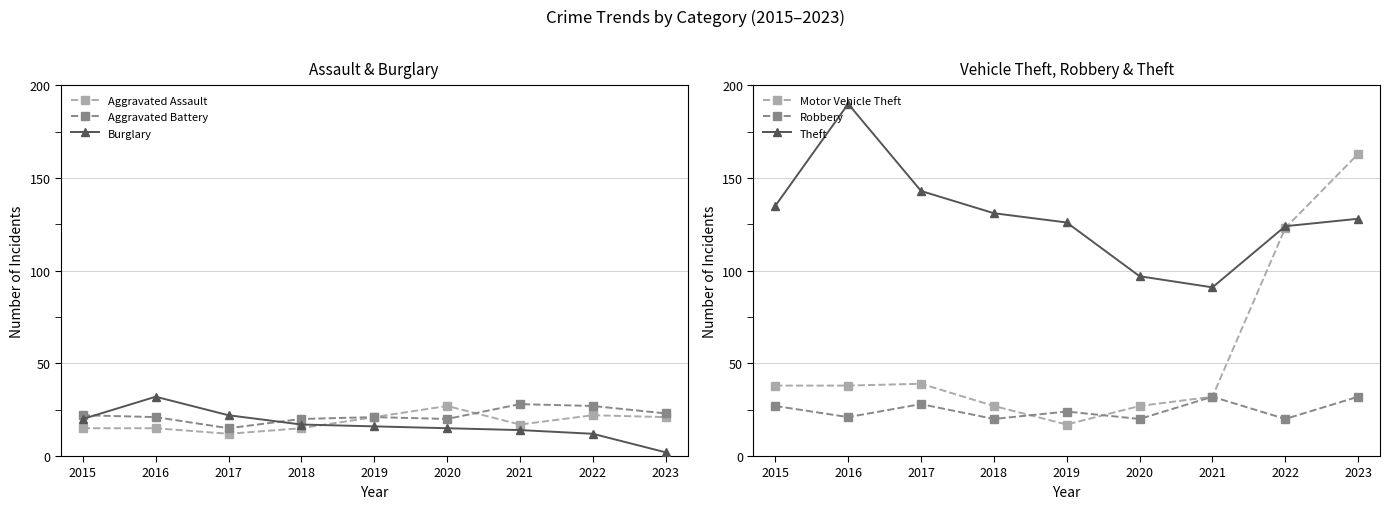

Is this an area chart (filled region under the line)?

No